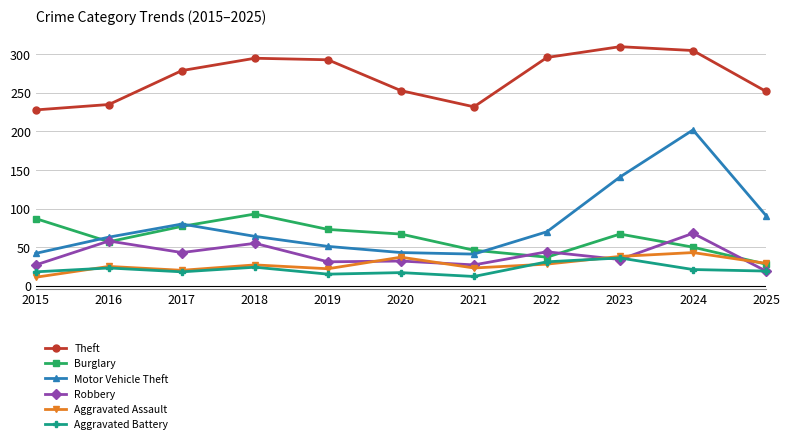

True or false: Theft and Aggravated Battery intersect in this chart.

False